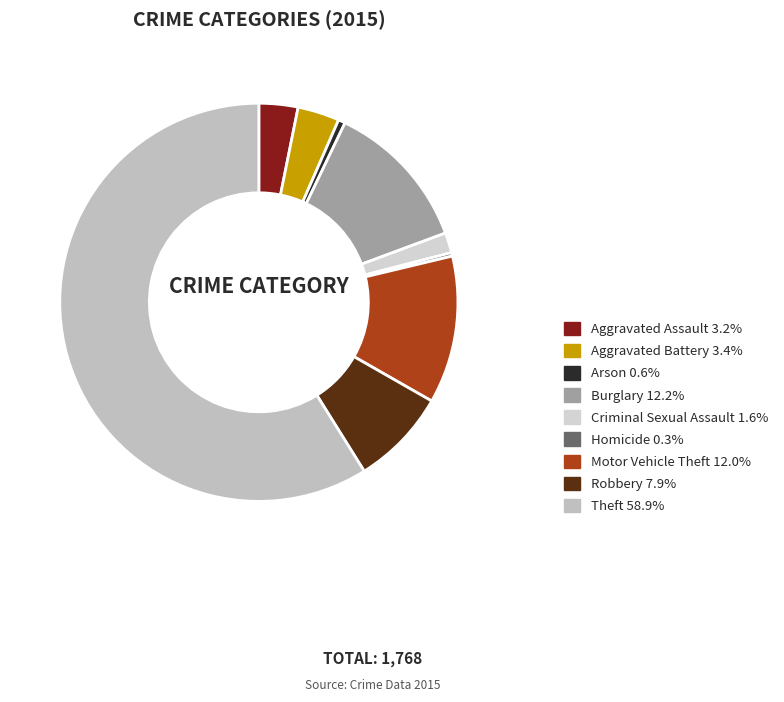

What is the smallest slice in the pie chart?

Homicide